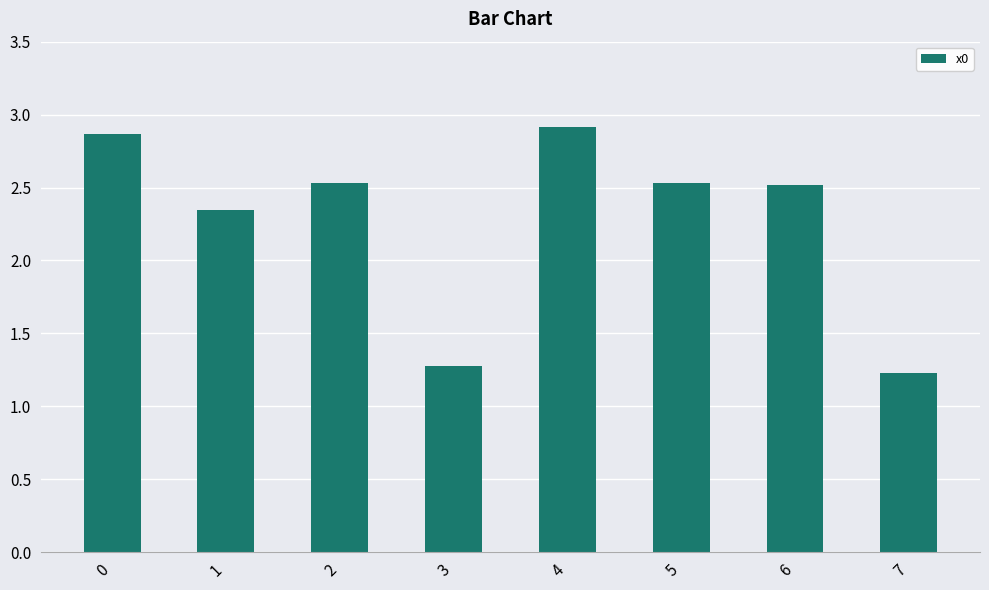

What is the value of the 5th bar from the left?

2.9